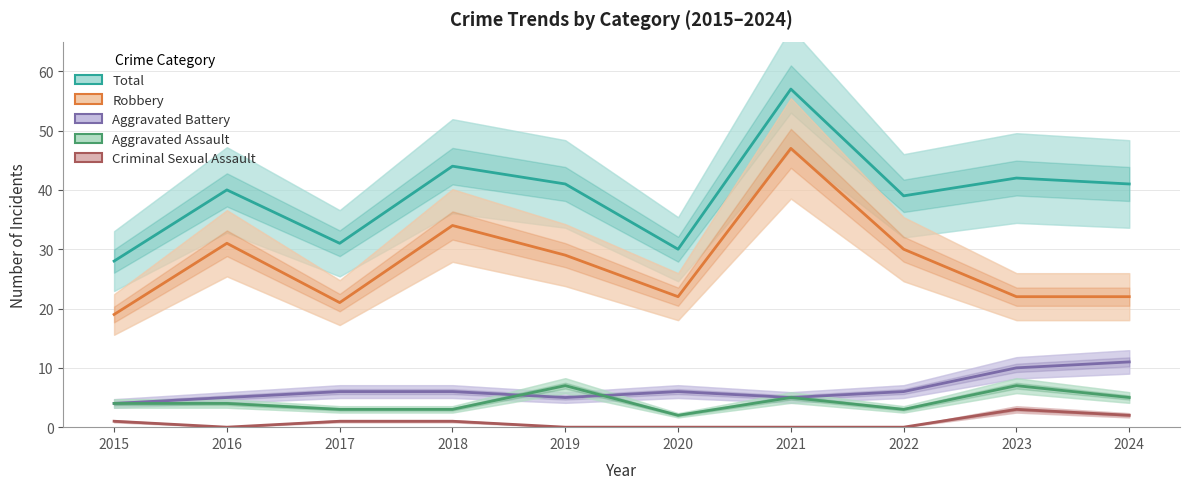

Rank the series at 2021 from lowest to highest value.

Criminal Sexual Assault, Aggravated Battery, Aggravated Assault, Robbery, Total